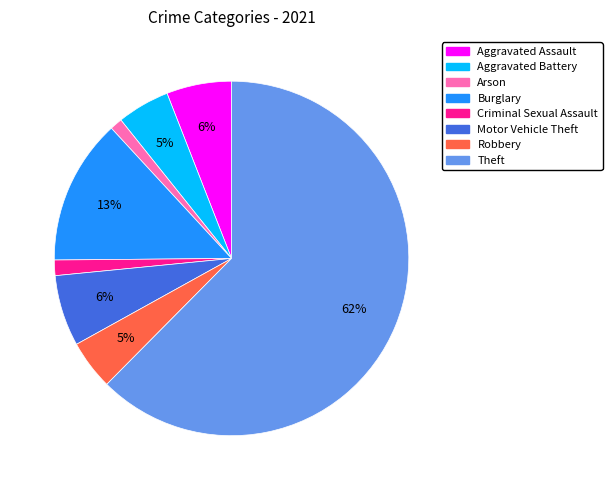

To the nearest percent, what percentage of the pie is Criminal Sexual Assault?

1%